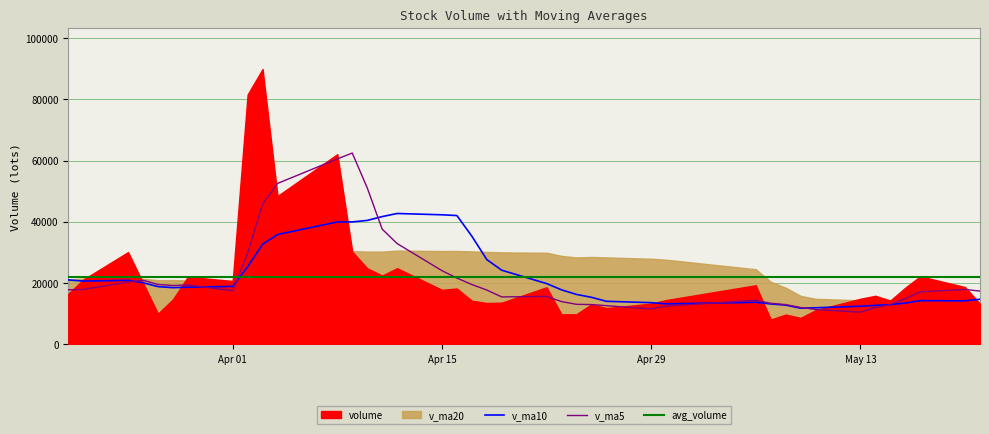

What is the lowest value of the v_ma5 series?

10508.1